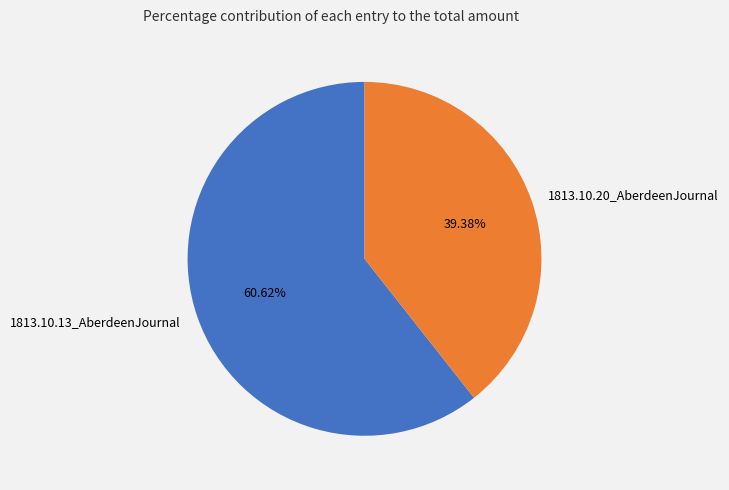

Is it true that 1813.10.20_AberdeenJournal is 39% of the pie?

True